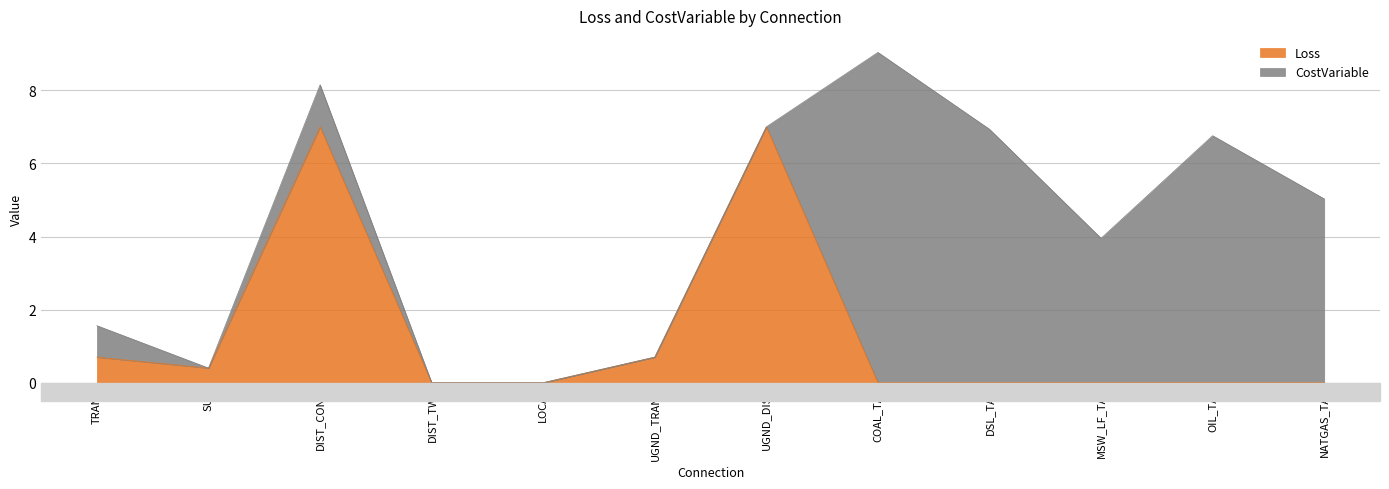

What is the approximate value at SUB?

0.4